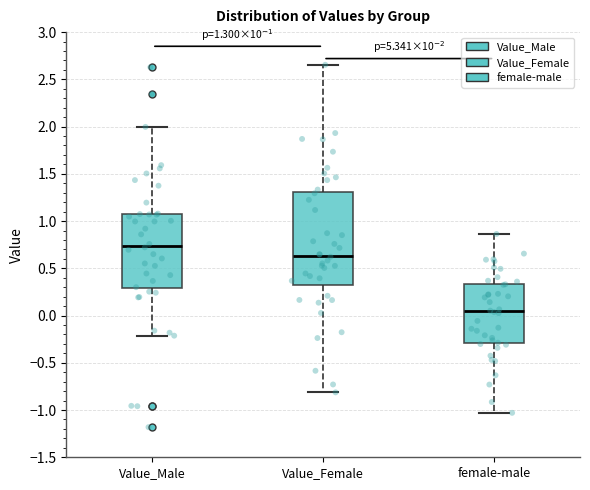

Which box has the highest median line?

Value_Male